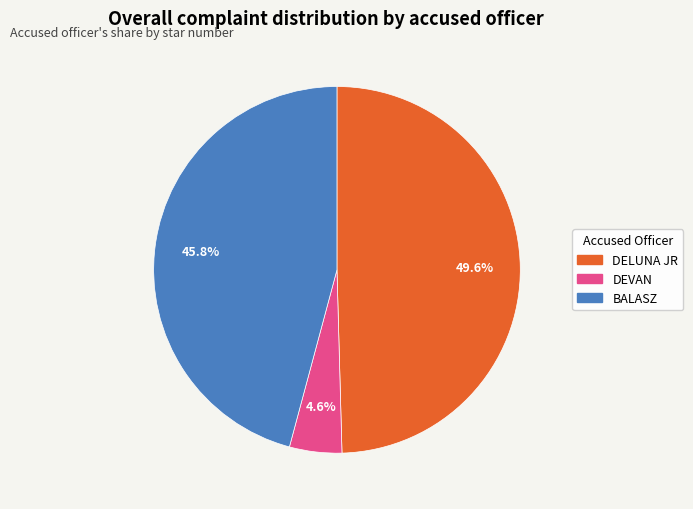

Between BALASZ and DELUNA JR, which is larger?

DELUNA JR